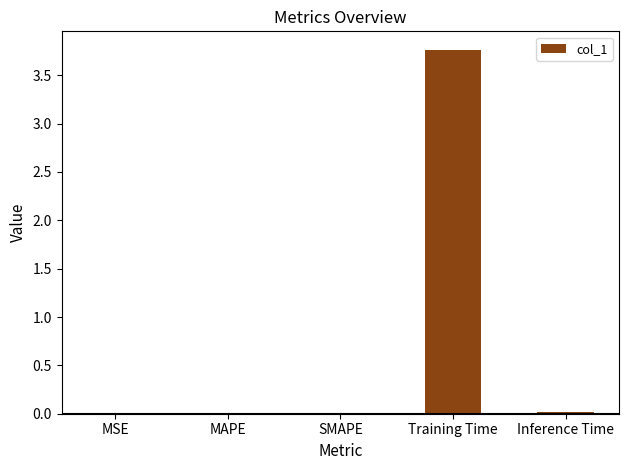

How many categories are shown in the chart?

5